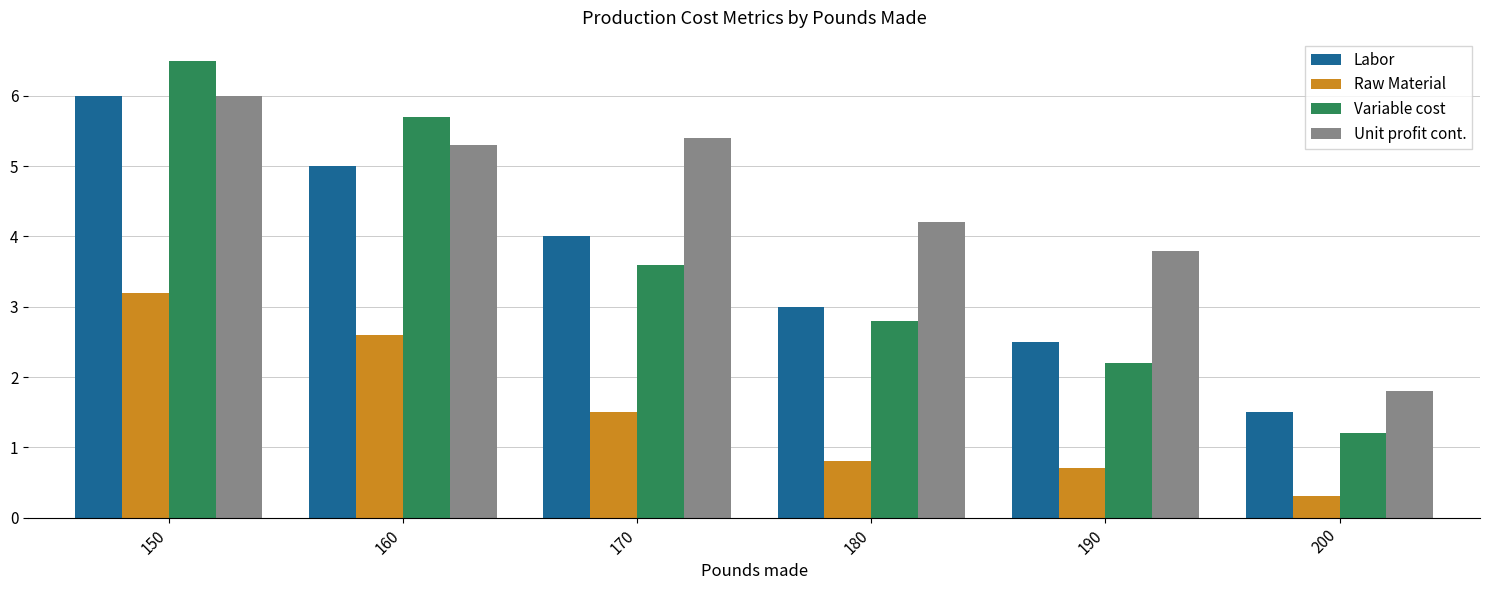

True or false: Variable cost has a value of 2.2 at 190.

True